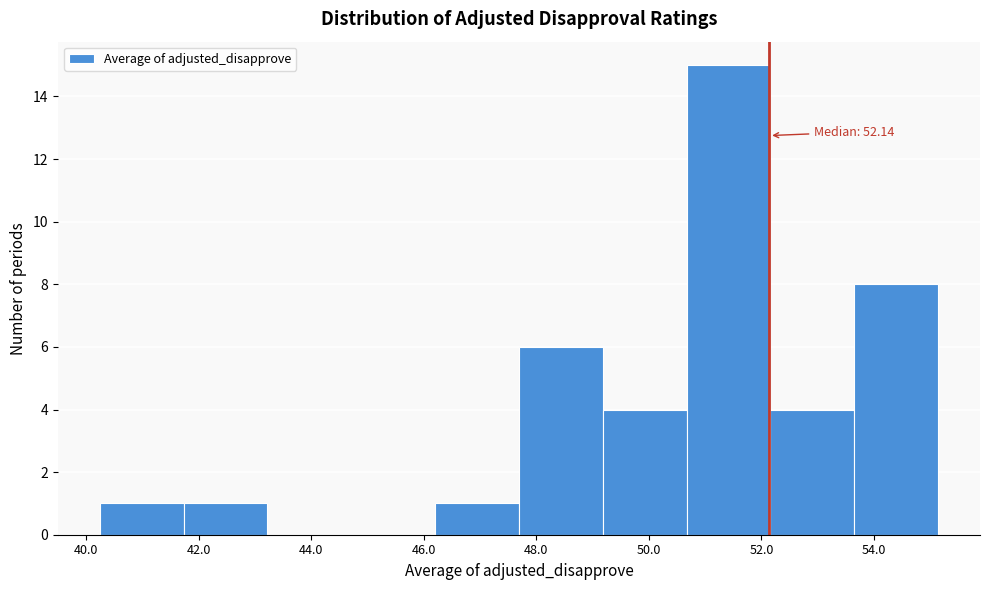

Over which range of the x-axis is the bar tallest?

50.6 to 52.2